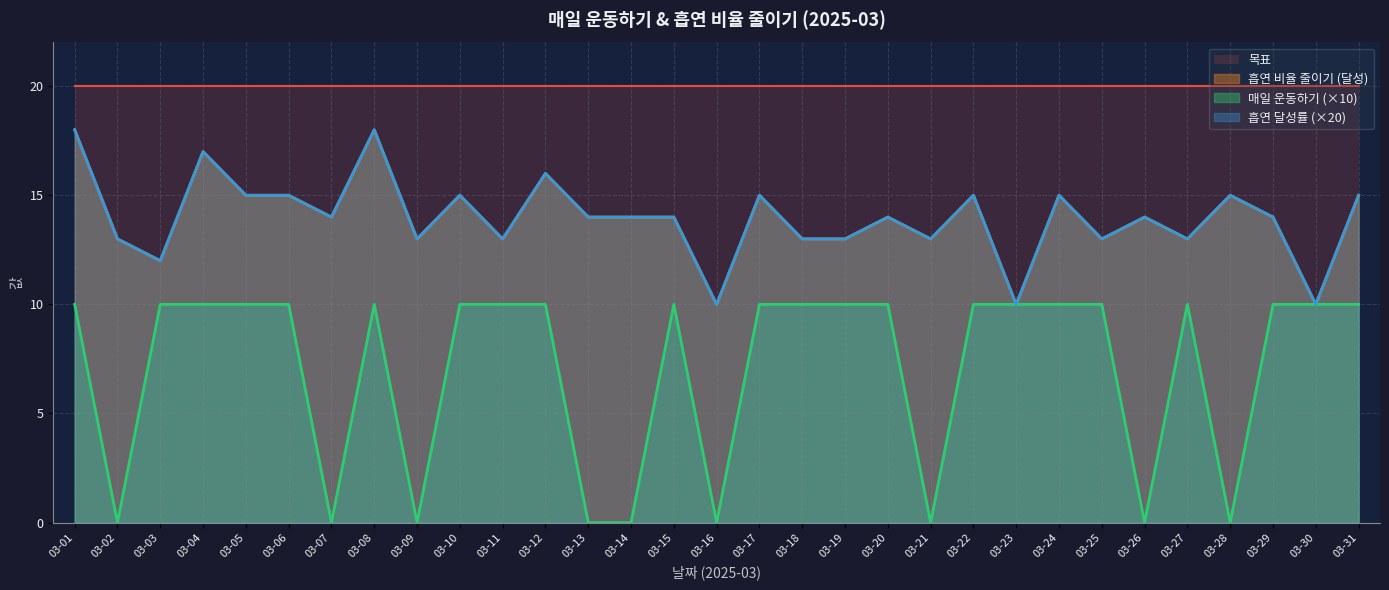

True or false: 흡연 비율 (달성률) has a value of 20 at 03-07.

False